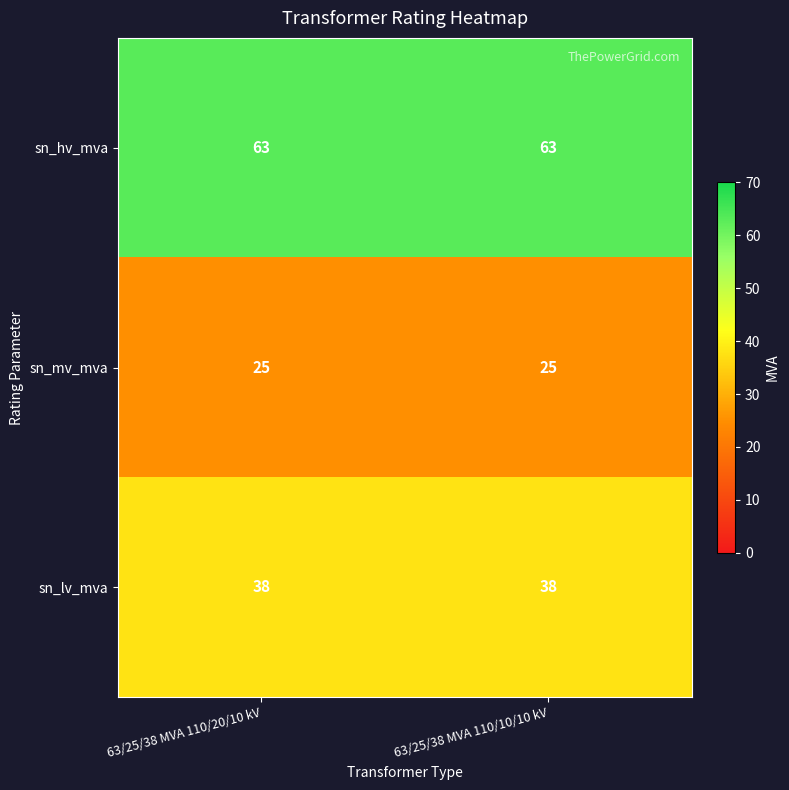

Reading right to left, extract all data points from this chart.

sn_hv_mva: 63/25/38 MVA 110/10/10 kV=63	63/25/38 MVA 110/20/10 kV=63
sn_mv_mva: 63/25/38 MVA 110/10/10 kV=25	63/25/38 MVA 110/20/10 kV=25
sn_lv_mva: 63/25/38 MVA 110/10/10 kV=38	63/25/38 MVA 110/20/10 kV=38